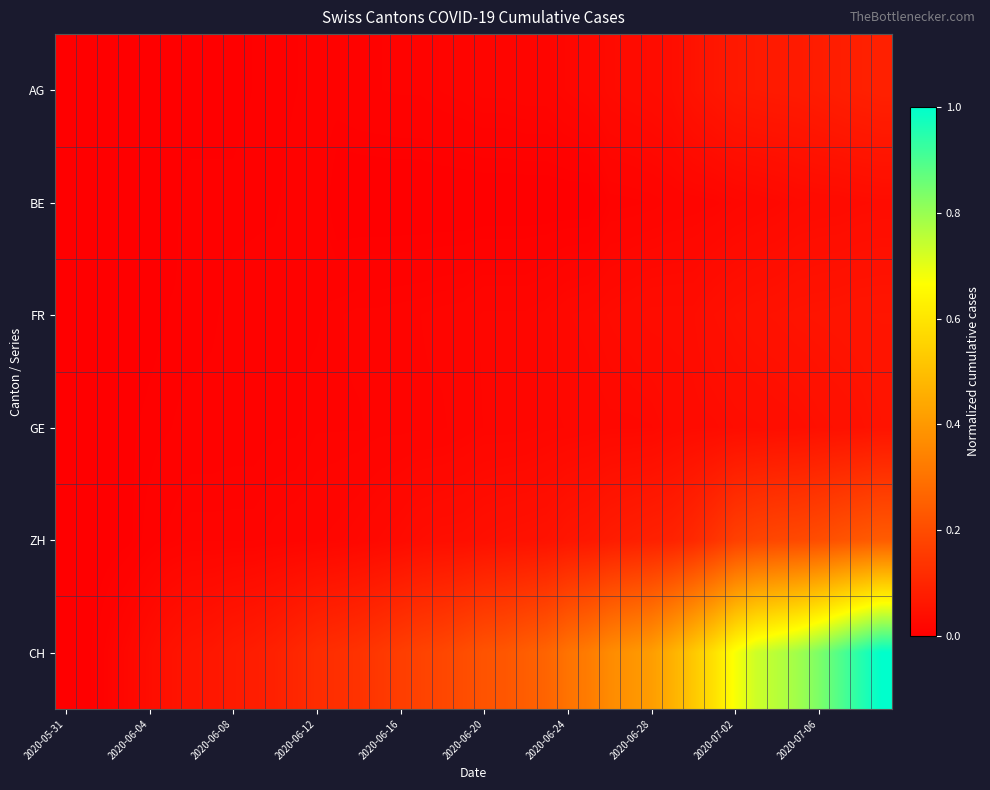

How many series are shown in this chart?

6